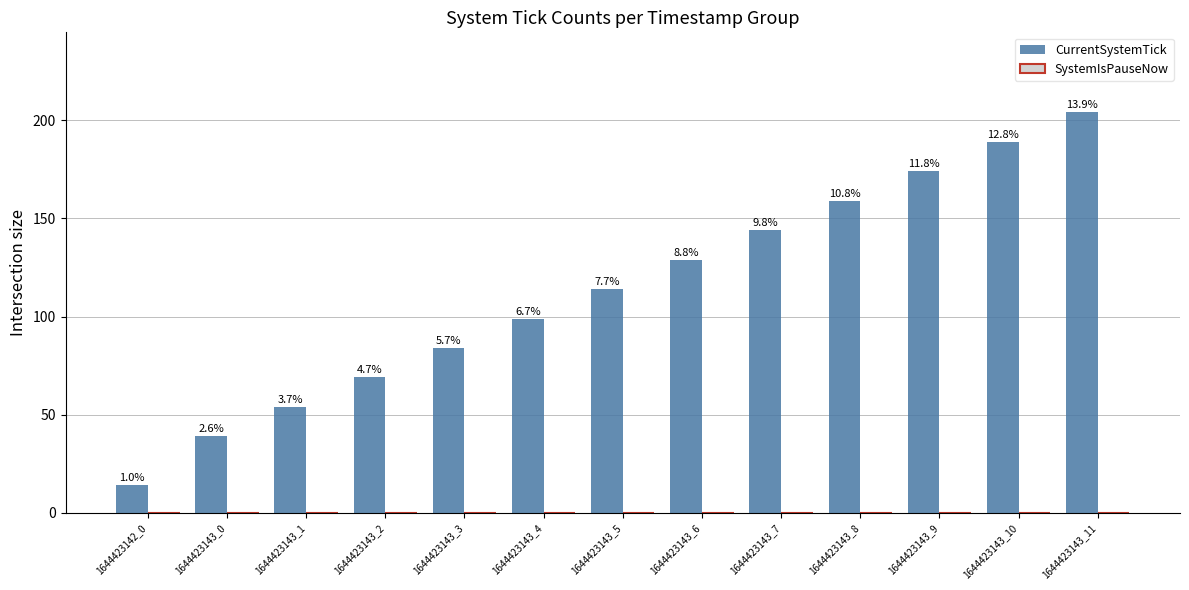

Are the bars horizontal?

No